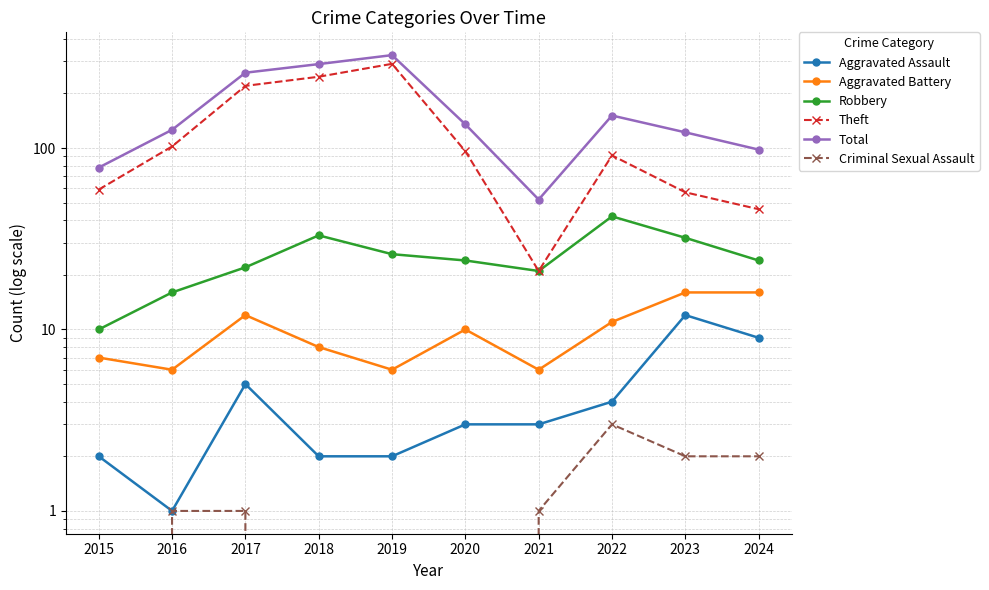

The value of Aggravated Assault at 2019 is 2. True or false?

True